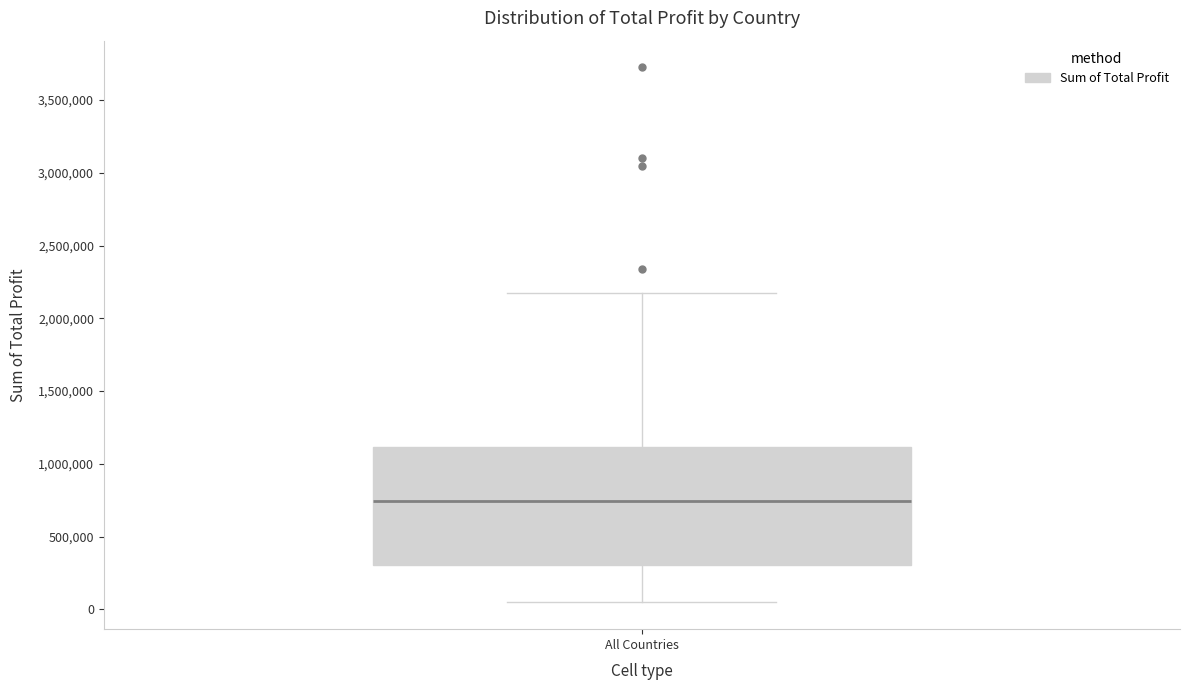

Read this box plot against the y-axis: the position of the median line, the range covered by the box, and the ends of both whiskers. The values are not printed on the chart, so give them approximately, as read against the axis.

median 750000, box 300000 to 1100000, whiskers 50000 to 2200000